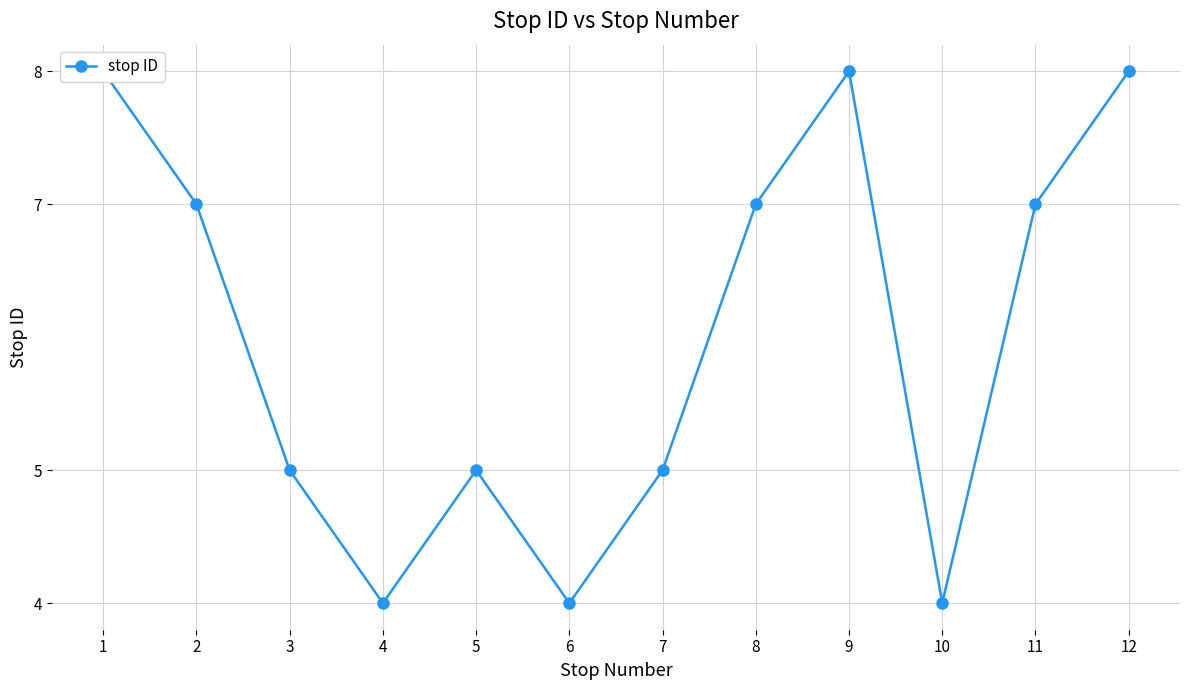

What is the difference between the second highest and second lowest values?

4